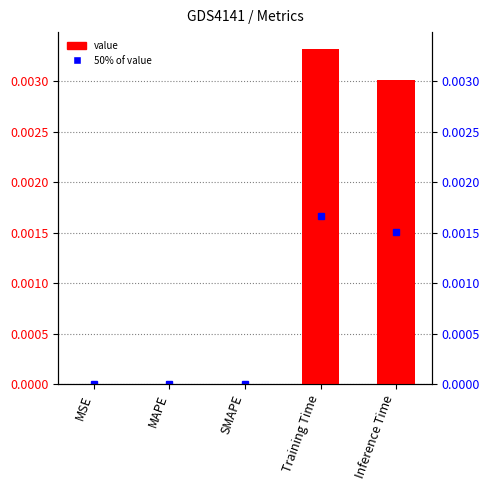

What position from the left is SMAPE?

3